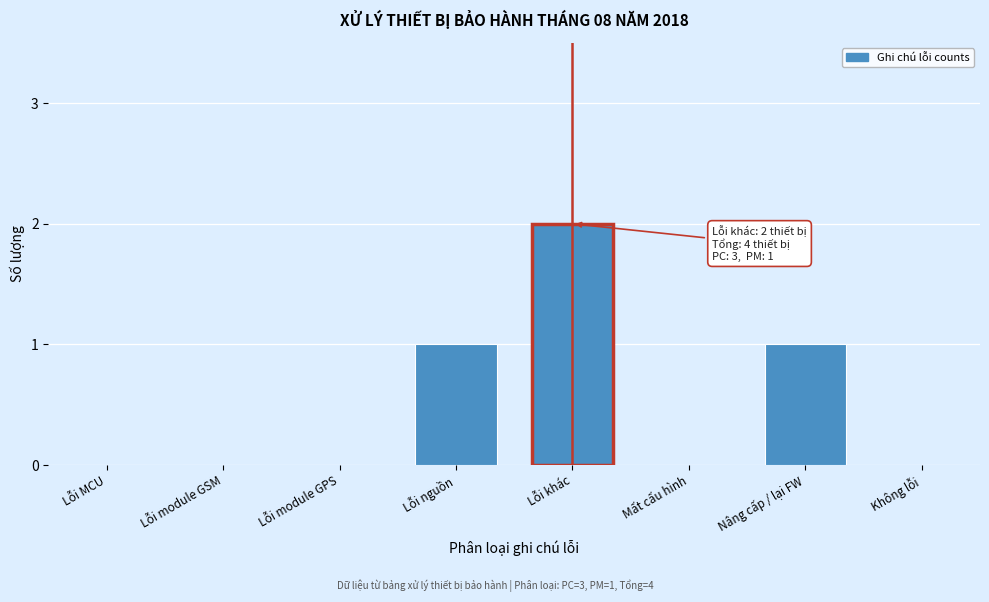

Reading right to left, extract all data points from this chart.

Không lỗi=0	Nâng cấp / lại FW=1	Mất cấu hình=0	Lỗi khác=2	Lỗi nguồn=1	Lỗi module GPS=0	Lỗi module GSM=0	Lỗi MCU=0